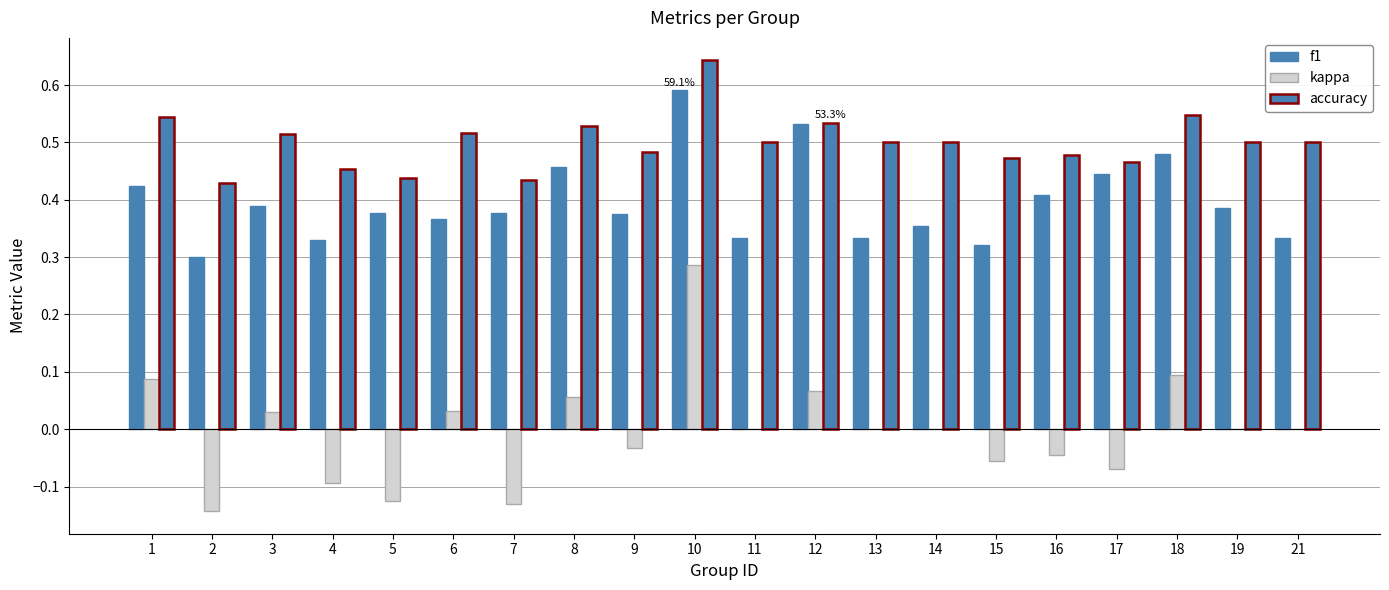

At which category is the sum across all series the highest?

10